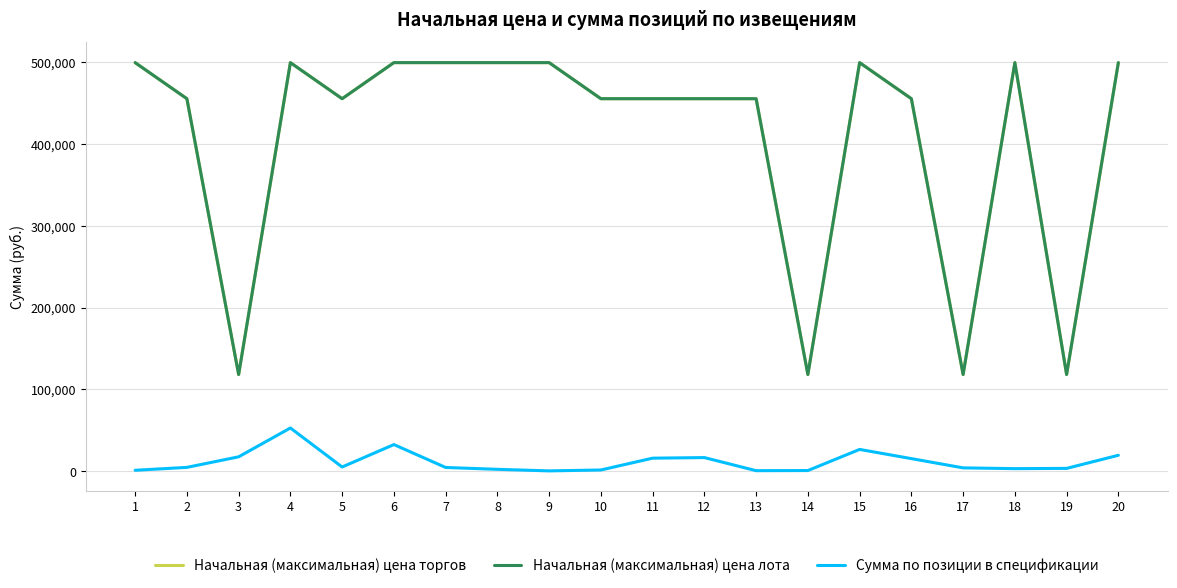

Does the chart have visible grid lines?

Yes